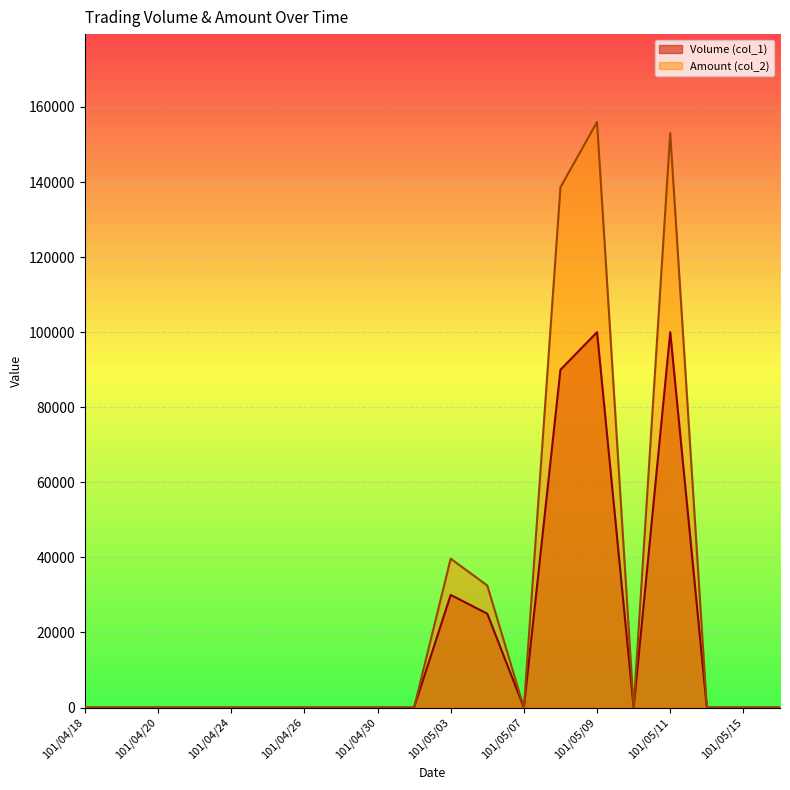

Reading left to right, transcribe all the data shown in this chart.

Volume (col_1): 101/04/18=0	101/04/19=0	101/04/20=0	101/04/23=0	101/04/24=0	101/04/25=0	101/04/26=0	101/04/27=0	101/04/30=0	101/05/02=0	101/05/03=30000	101/05/04=25000	101/05/07=0	101/05/08=90000	101/05/09=100000	101/05/10=0	101/05/11=100000	101/05/14=0	101/05/15=0	101/05/16=0
Amount (col_2): 101/04/18=0	101/04/19=0	101/04/20=0	101/04/23=0	101/04/24=0	101/04/25=0	101/04/26=0	101/04/27=0	101/04/30=0	101/05/02=0	101/05/03=39650	101/05/04=32500	101/05/07=0	101/05/08=138600	101/05/09=156000	101/05/10=0	101/05/11=153000	101/05/14=0	101/05/15=0	101/05/16=0